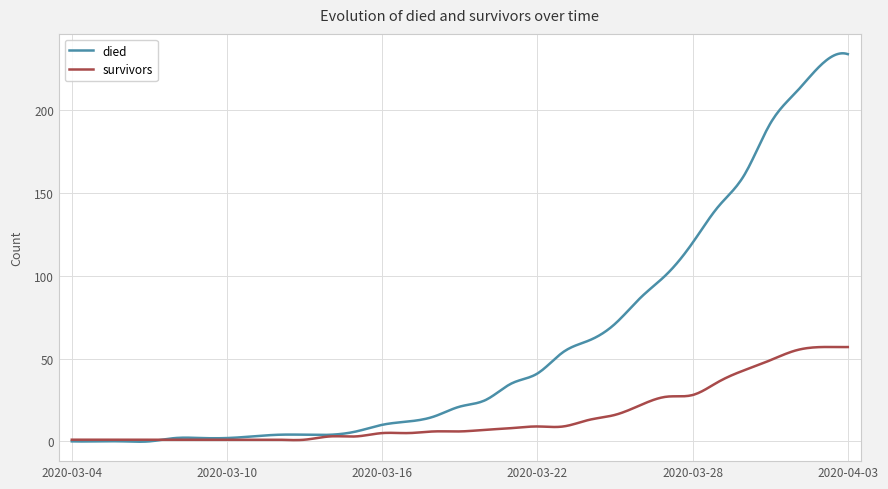

Which series has the largest total across all categories?

died